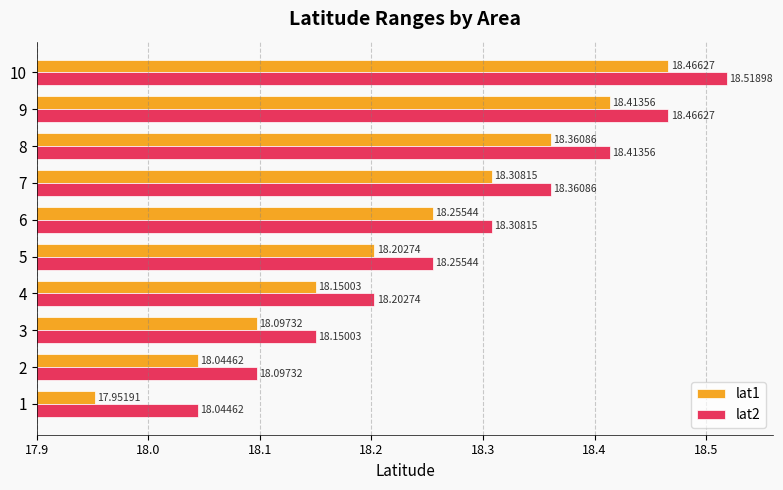

The value of lat2 at 9 is 28.7. True or false?

False